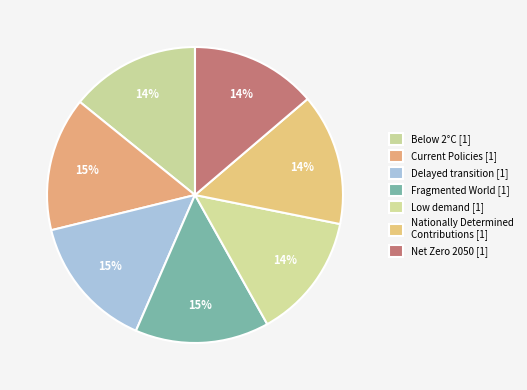

What percentage is NOT represented by Low demand?

86.3%